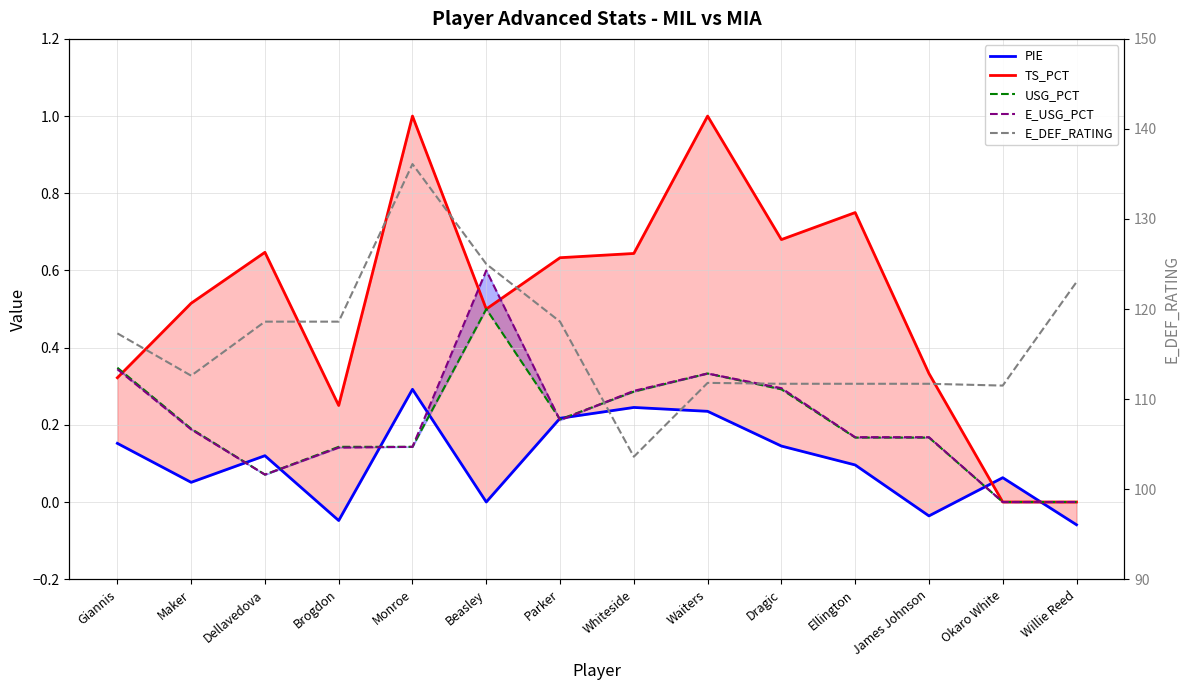

What is the sum of the USG_PCT values at Maker and Willie Reed?

0.2